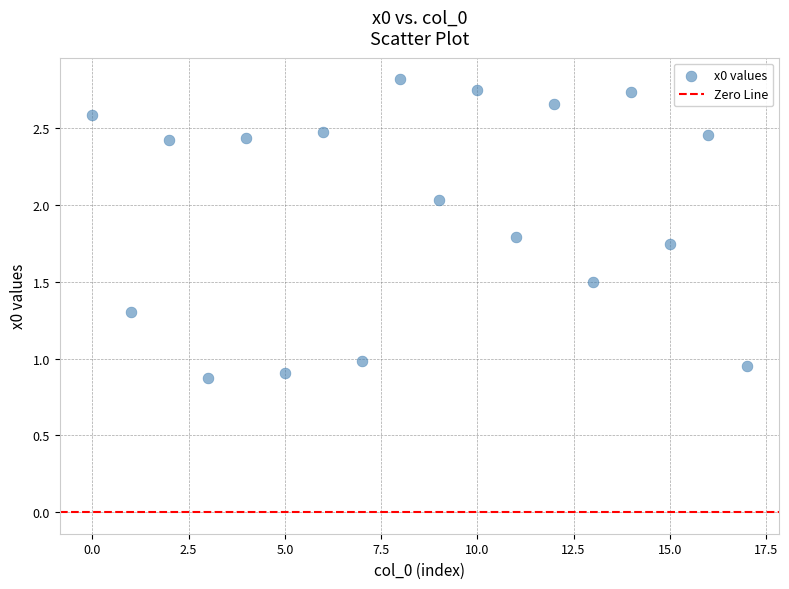

What is the range of Y values (max minus min)?

1.9